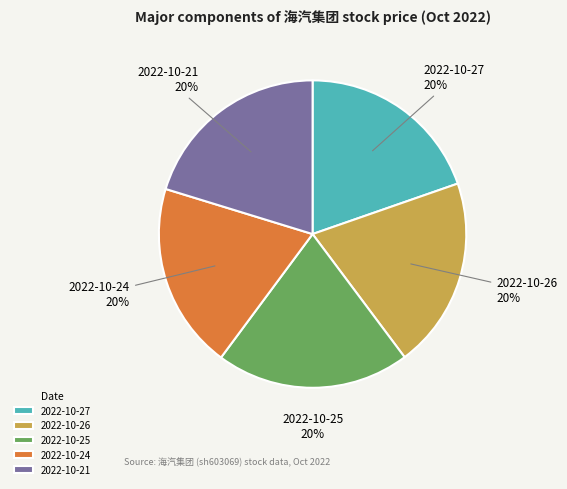

Count the number of slices in the pie.

5